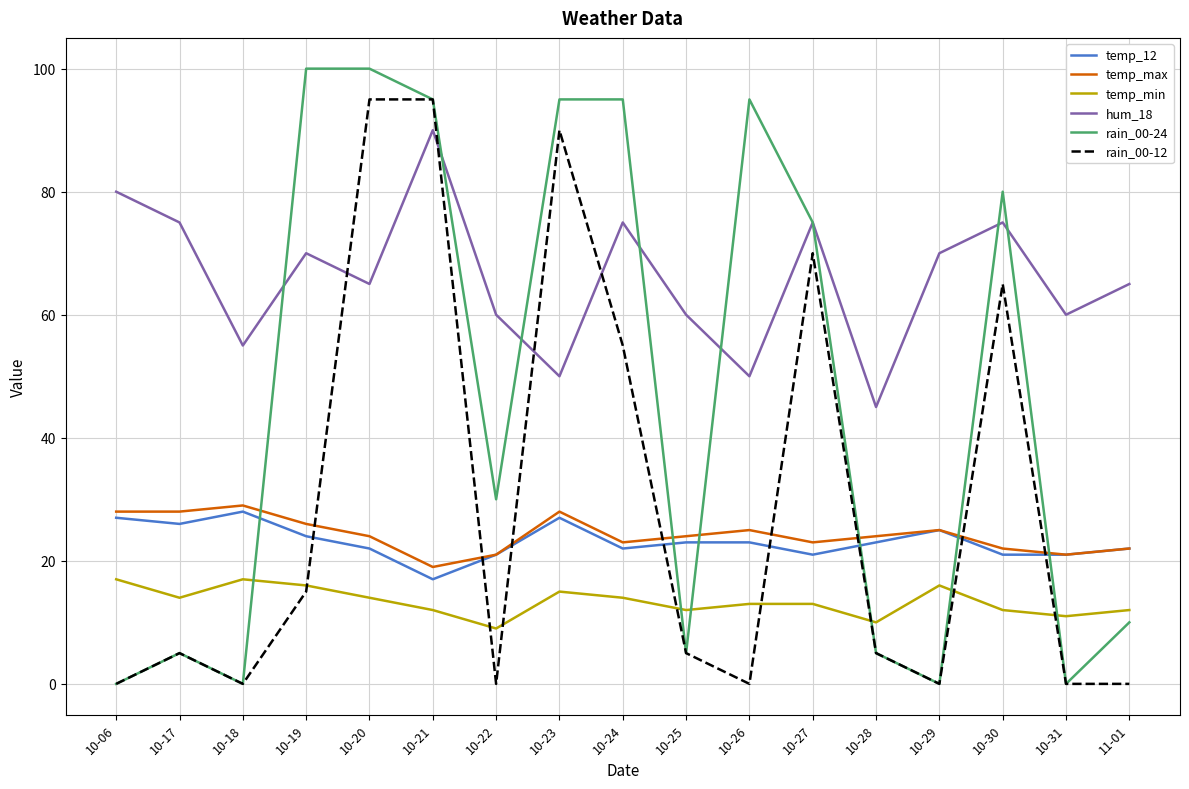

What is the average value of the temp_12 series?

23